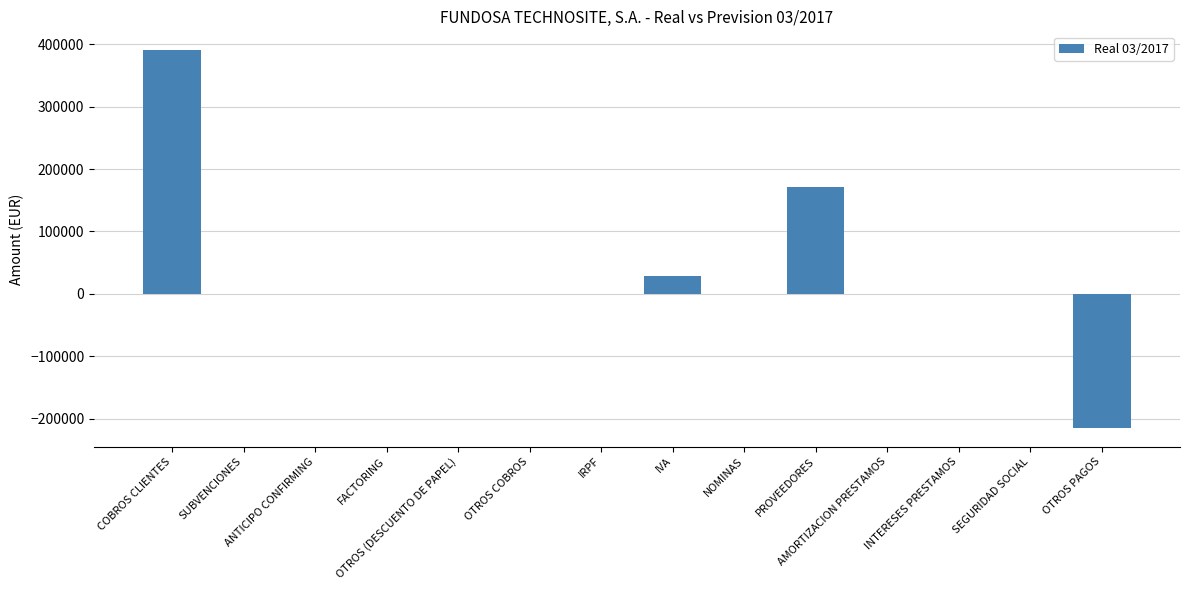

What is the sum of all values?

375274.5